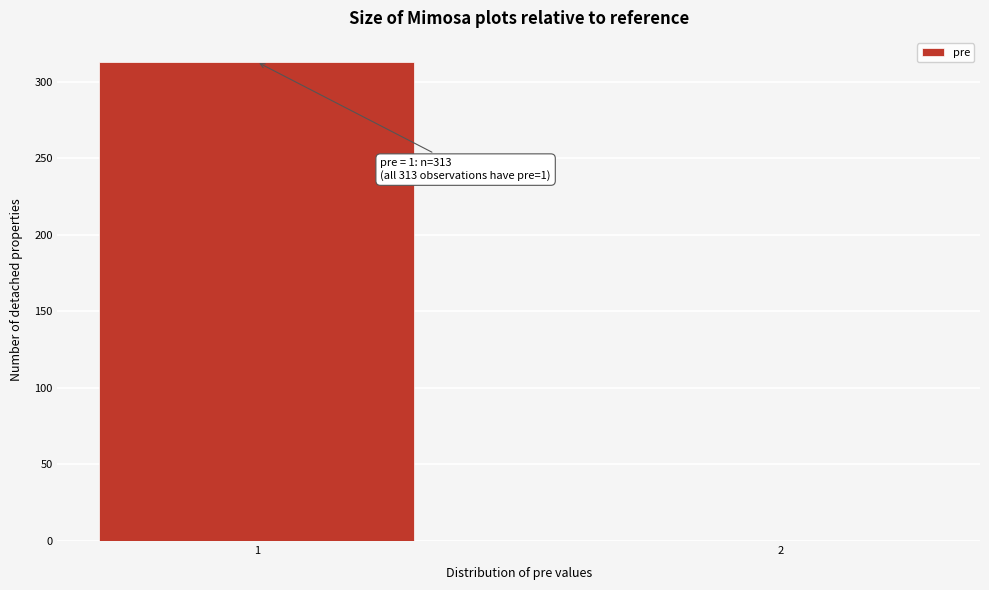

Reading left to right, list all the values displayed in this chart.

1=313	2=0